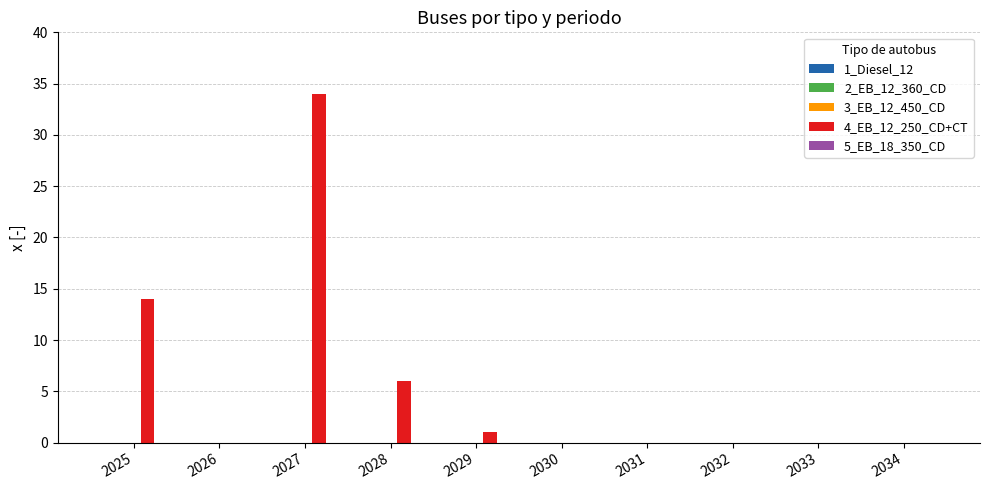

What is the sum of all values?

55